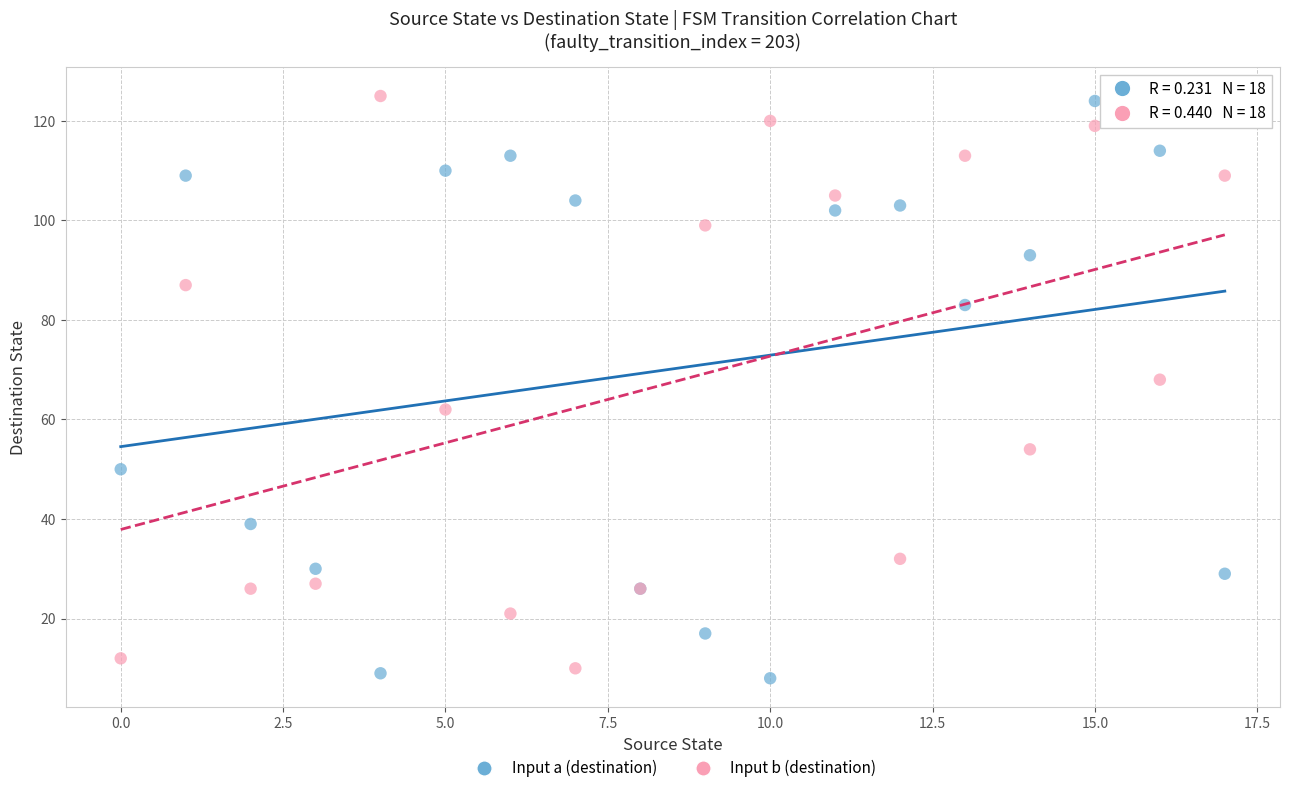

Across all series, what Y value is closest to 66?

68